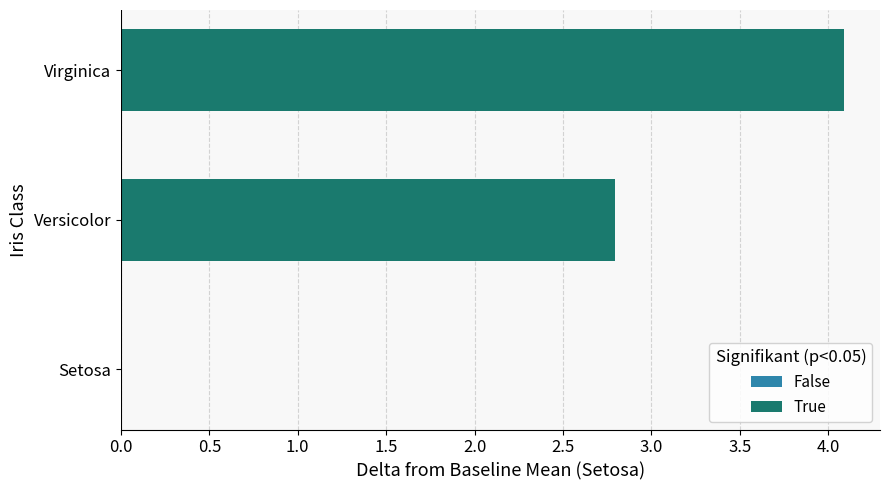

How many series are shown in this chart?

1